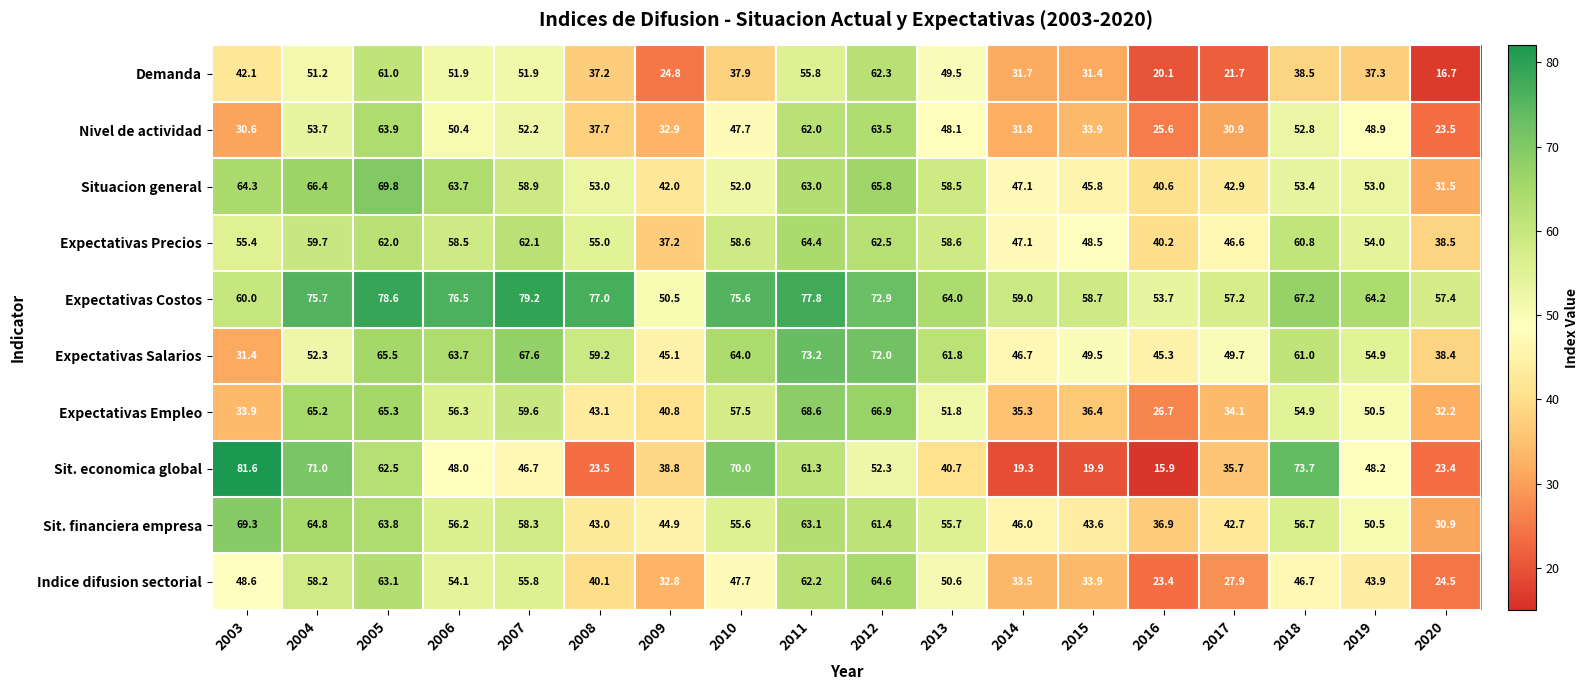

Is it true that Expectativas Salarios equals 61.0 at 2018?

True